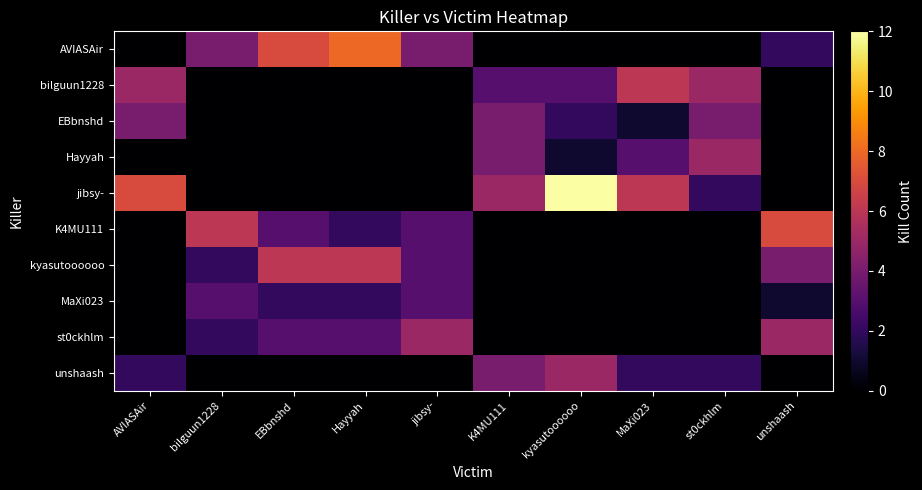

Reading left to right, transcribe all the data shown in this chart.

AVIASAir: AVIASAir=0	bilguun1228=4	EBbnshd=7	Hayyah=8	jibsy-=4	K4MU111=0	kyasutoooooo=0	MaXi023=0	st0ckhlm=0	unshaash=2
bilguun1228: AVIASAir=5	bilguun1228=0	EBbnshd=0	Hayyah=0	jibsy-=0	K4MU111=3	kyasutoooooo=3	MaXi023=6	st0ckhlm=5	unshaash=0
EBbnshd: AVIASAir=4	bilguun1228=0	EBbnshd=0	Hayyah=0	jibsy-=0	K4MU111=4	kyasutoooooo=2	MaXi023=1	st0ckhlm=4	unshaash=0
Hayyah: AVIASAir=0	bilguun1228=0	EBbnshd=0	Hayyah=0	jibsy-=0	K4MU111=4	kyasutoooooo=1	MaXi023=3	st0ckhlm=5	unshaash=0
jibsy-: AVIASAir=7	bilguun1228=0	EBbnshd=0	Hayyah=0	jibsy-=0	K4MU111=5	kyasutoooooo=12	MaXi023=6	st0ckhlm=2	unshaash=0
K4MU111: AVIASAir=0	bilguun1228=6	EBbnshd=3	Hayyah=2	jibsy-=3	K4MU111=0	kyasutoooooo=0	MaXi023=0	st0ckhlm=0	unshaash=7
kyasutoooooo: AVIASAir=0	bilguun1228=2	EBbnshd=6	Hayyah=6	jibsy-=3	K4MU111=0	kyasutoooooo=0	MaXi023=0	st0ckhlm=0	unshaash=4
MaXi023: AVIASAir=0	bilguun1228=3	EBbnshd=2	Hayyah=2	jibsy-=3	K4MU111=0	kyasutoooooo=0	MaXi023=0	st0ckhlm=0	unshaash=1
st0ckhlm: AVIASAir=0	bilguun1228=2	EBbnshd=3	Hayyah=3	jibsy-=5	K4MU111=0	kyasutoooooo=0	MaXi023=0	st0ckhlm=0	unshaash=5
unshaash: AVIASAir=2	bilguun1228=0	EBbnshd=0	Hayyah=0	jibsy-=0	K4MU111=4	kyasutoooooo=5	MaXi023=2	st0ckhlm=2	unshaash=0